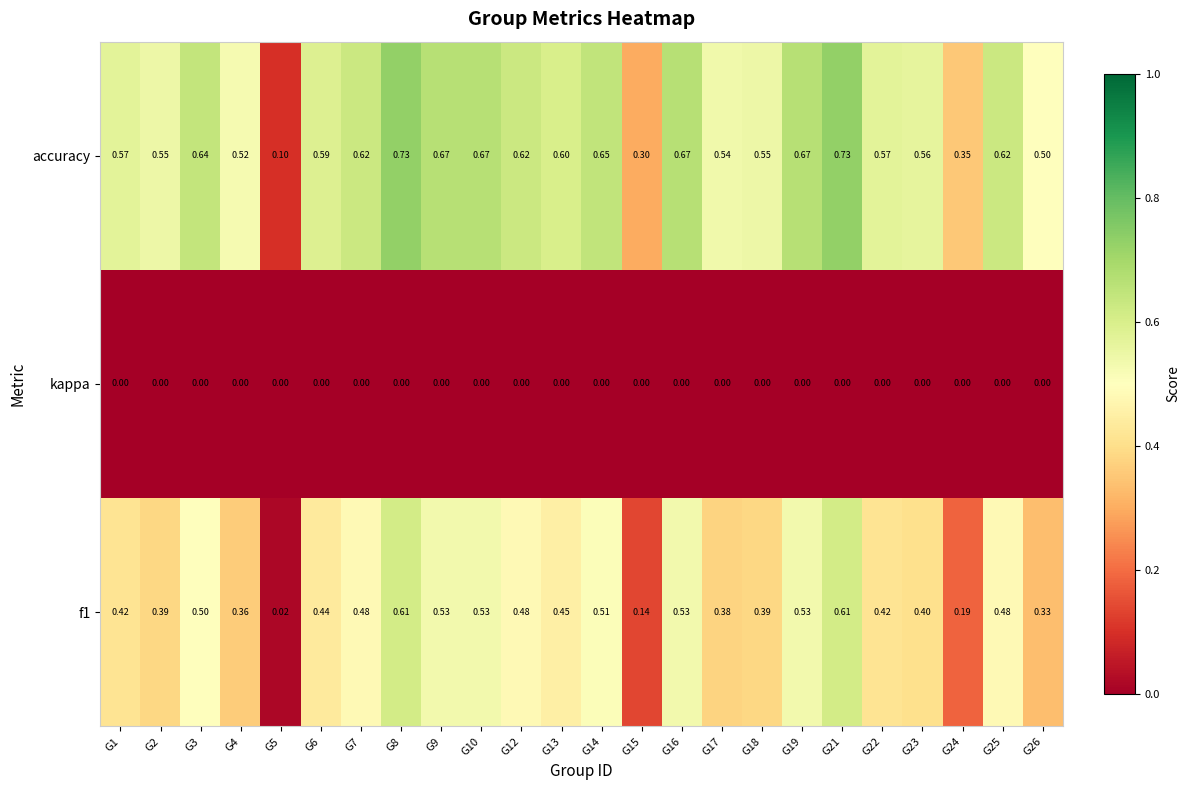

Which series has the widest spread of values?

accuracy